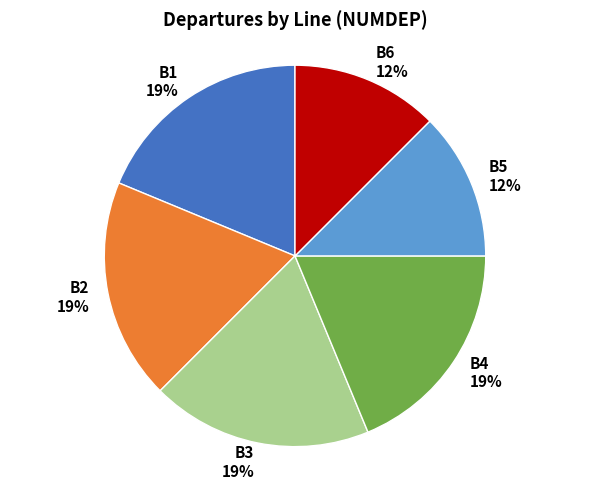

Is there a majority slice in this chart?

No